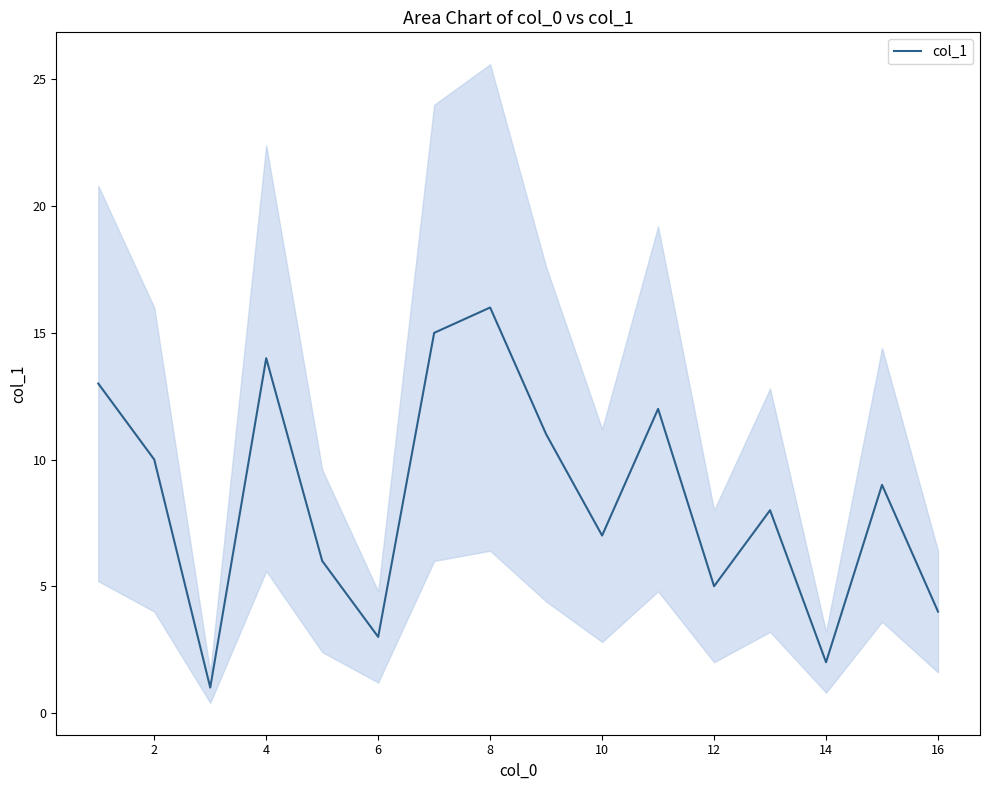

Is it true that col_1 equals 19 at 4?

False